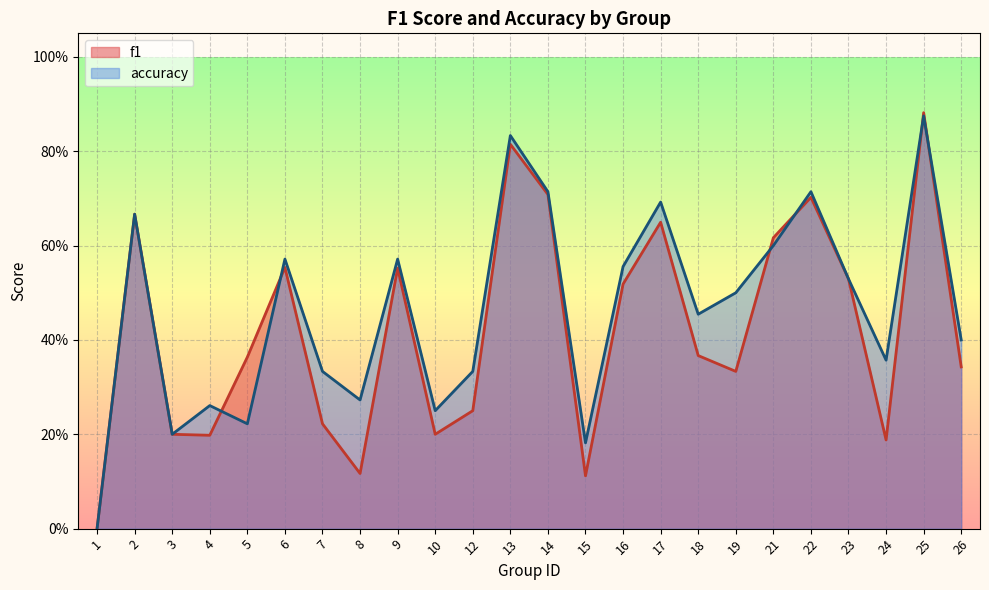

How many data points does each series have?

24